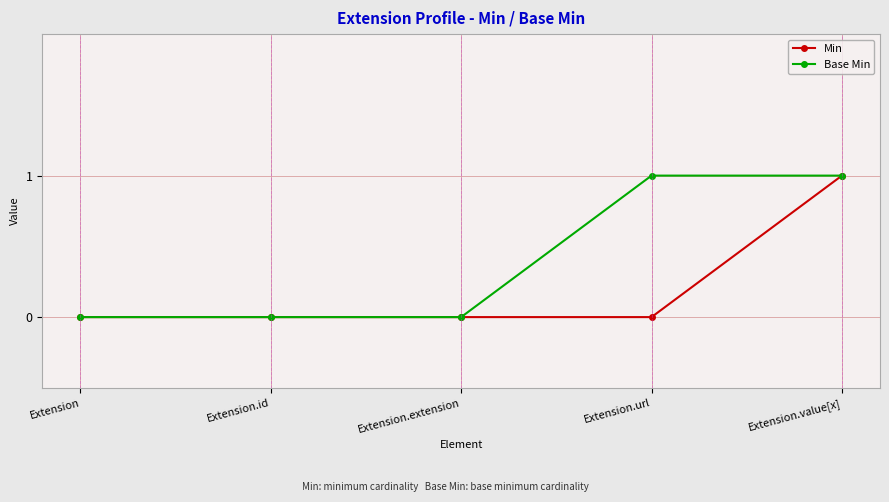

Rank the series by their average value, from highest to lowest.

Base Min, Min